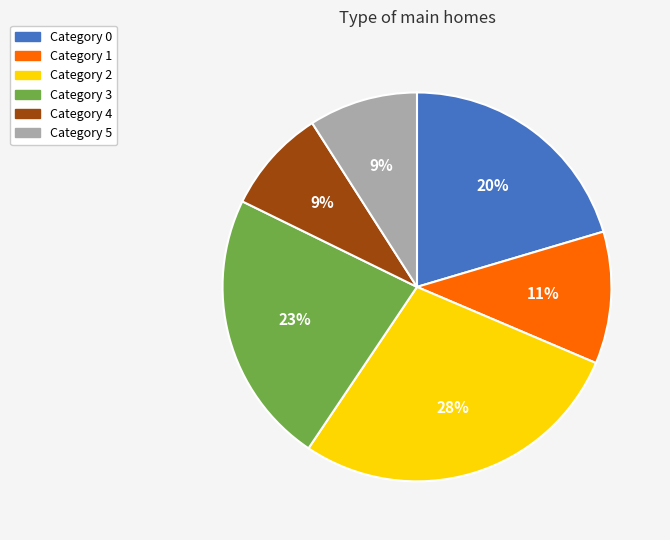

Is there any slice that represents more than half of the pie?

No